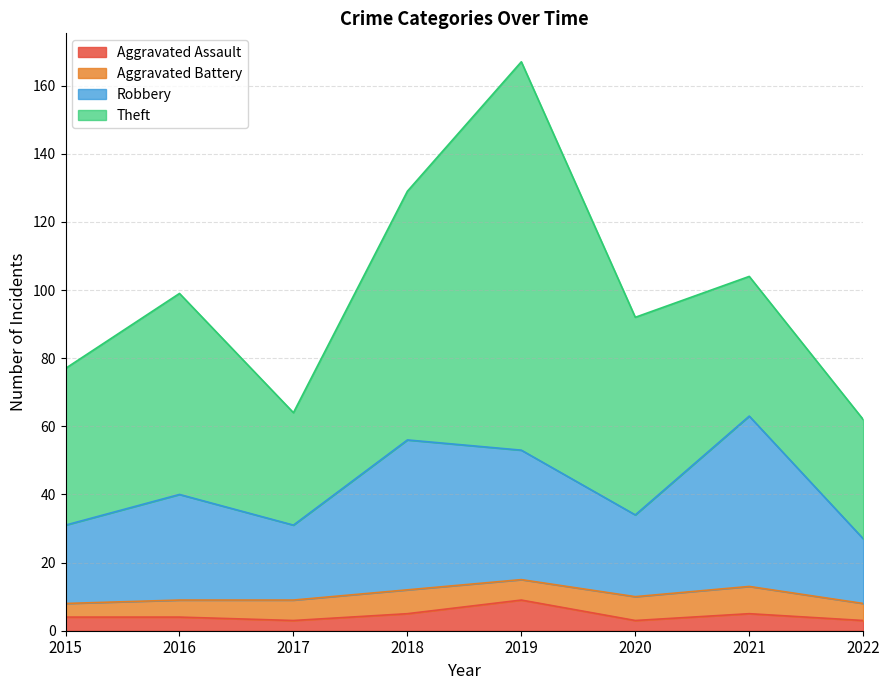

What is the value of the Aggravated Assault point at the 4th from the left?

5